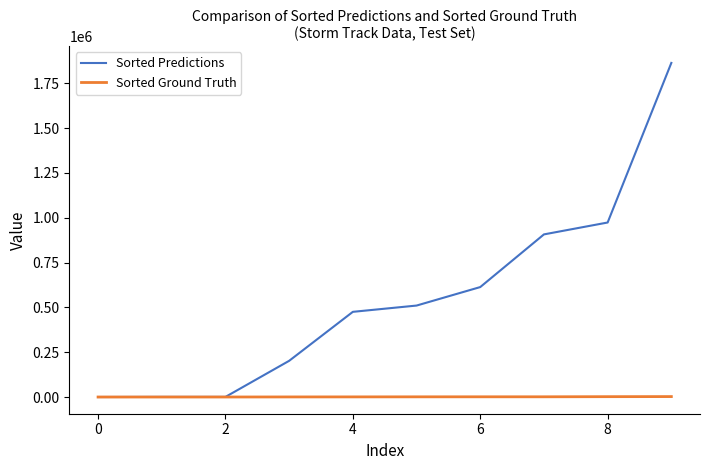

Which series has the largest total across all categories?

Sorted Predictions